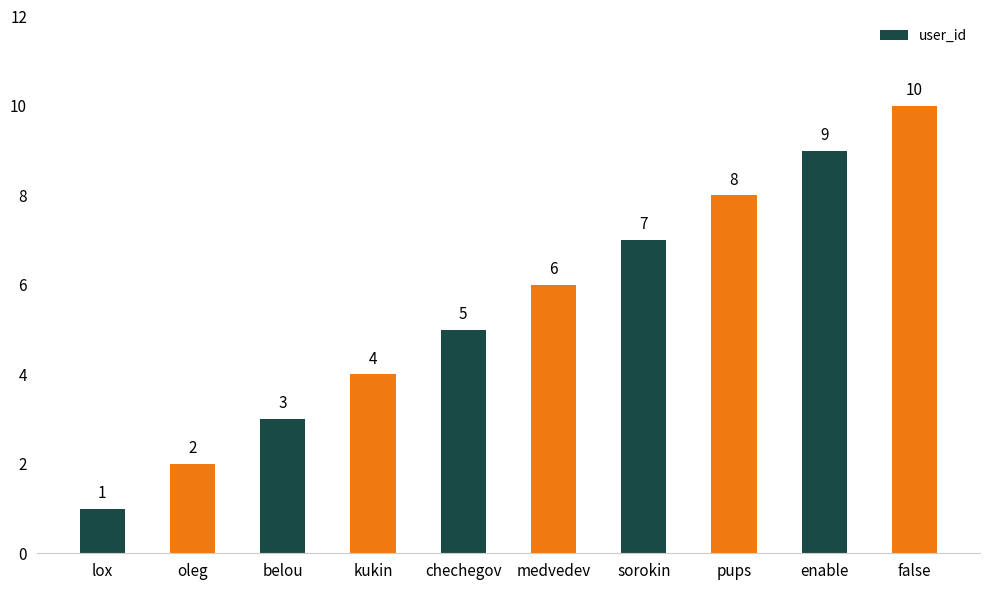

What is the label of the 1st bar from the right?

false